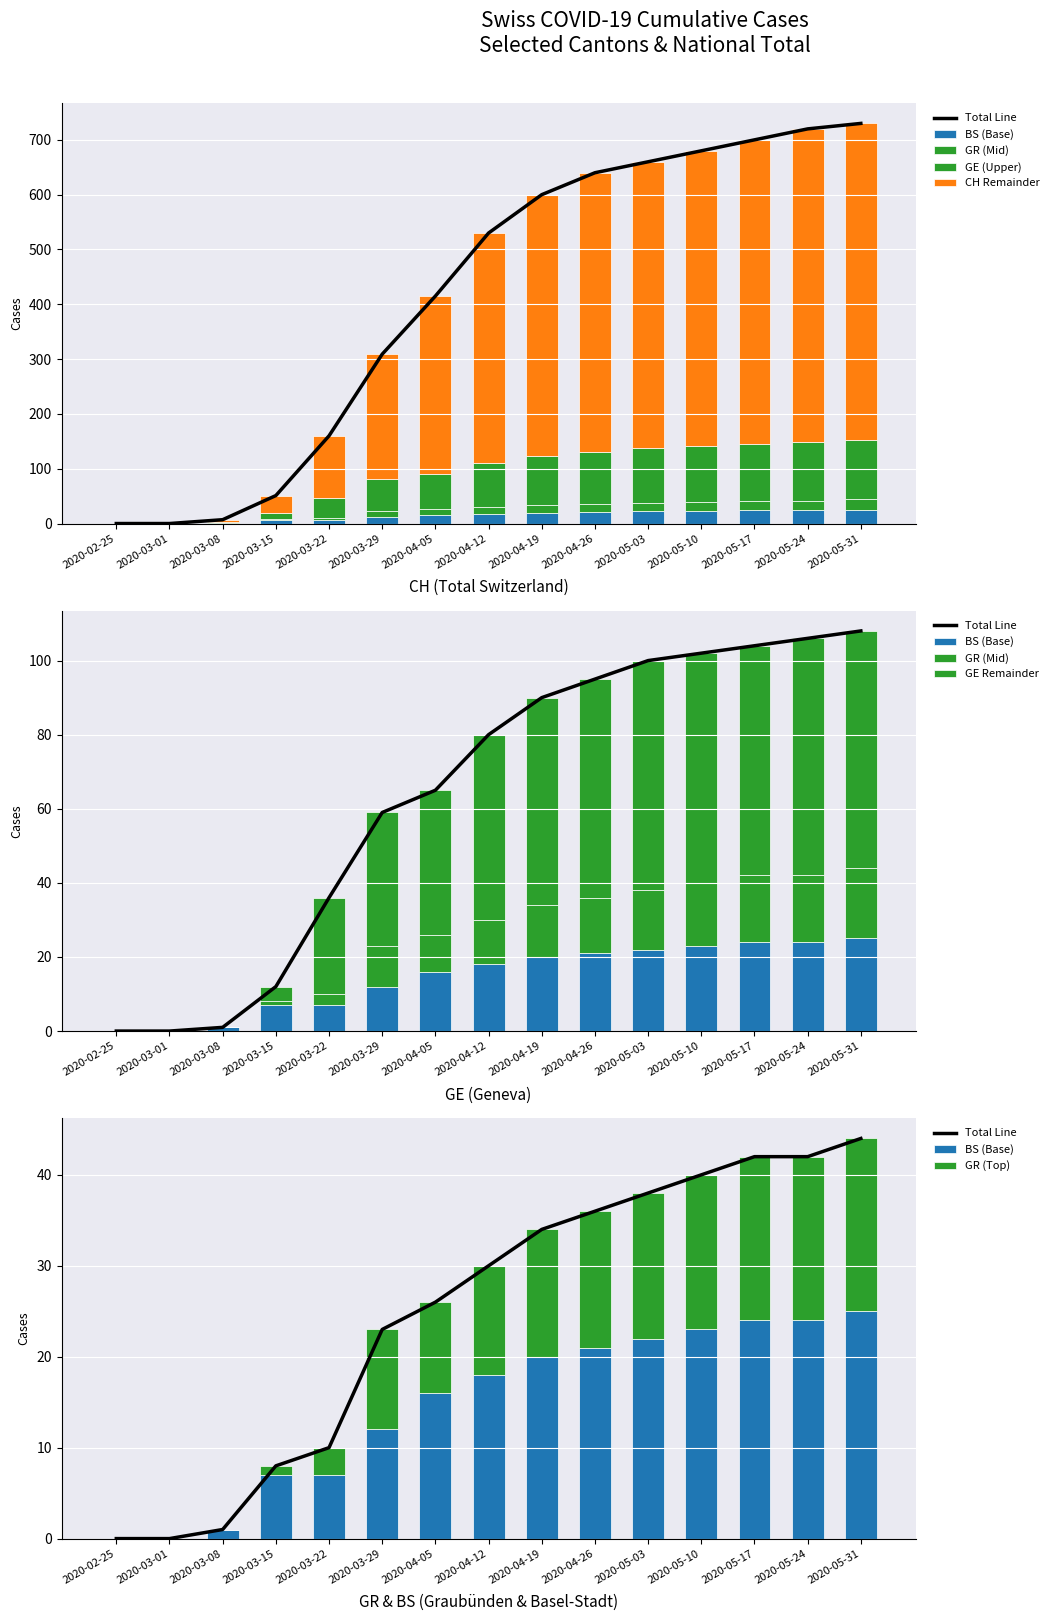

Which series has the largest range (max minus min)?

CH